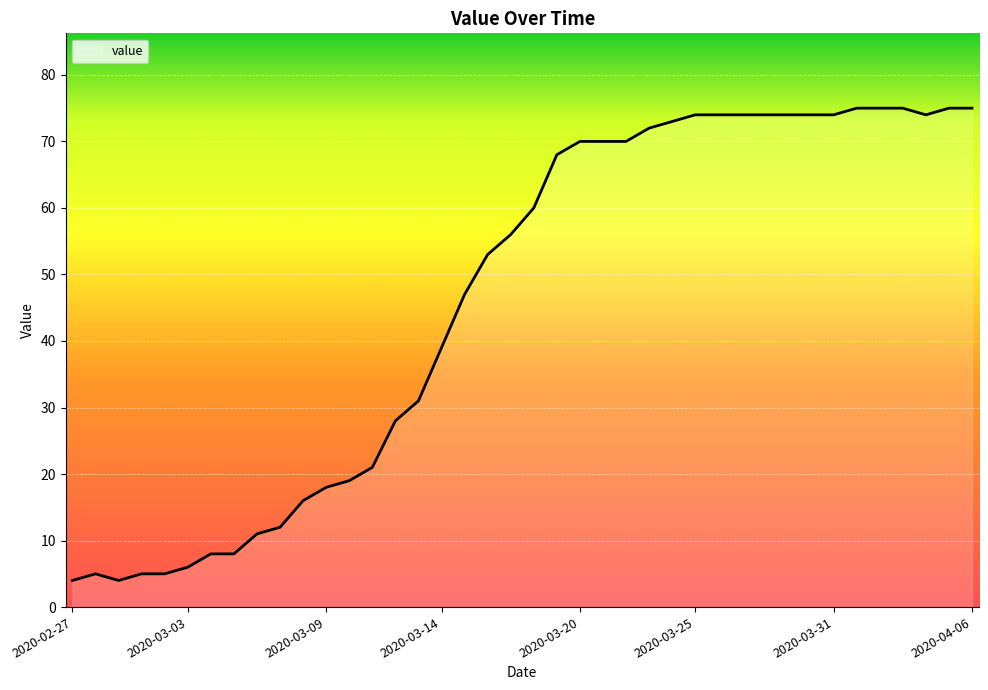

What is the minimum value shown in the chart?

4